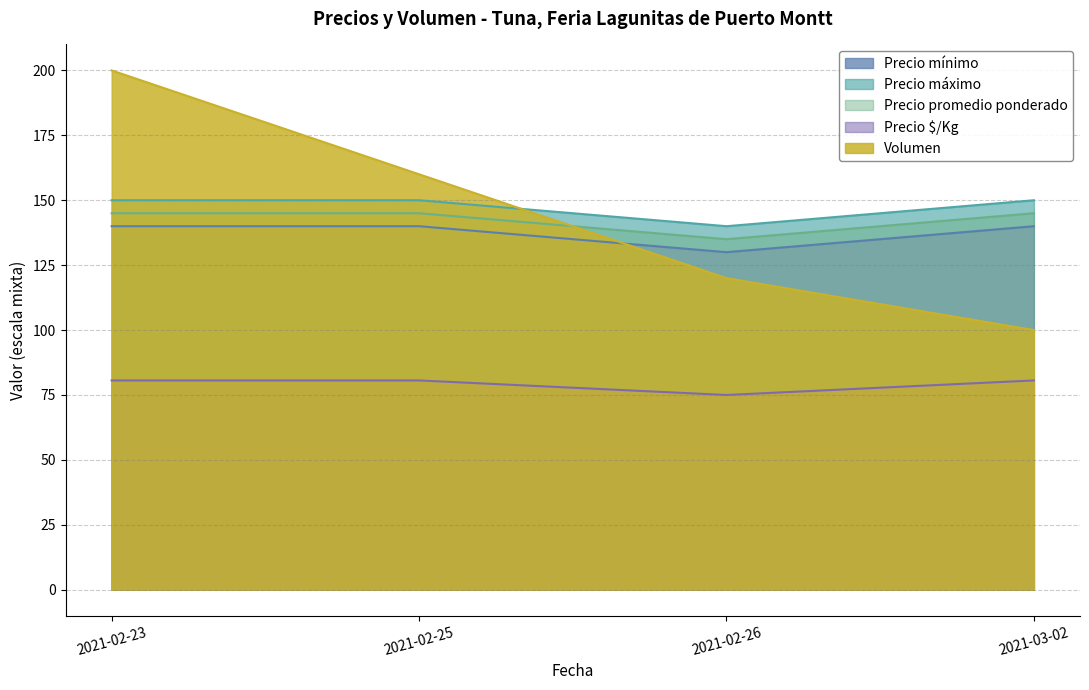

Between 2021-03-02 and 2021-02-25, which is larger?

2021-02-25